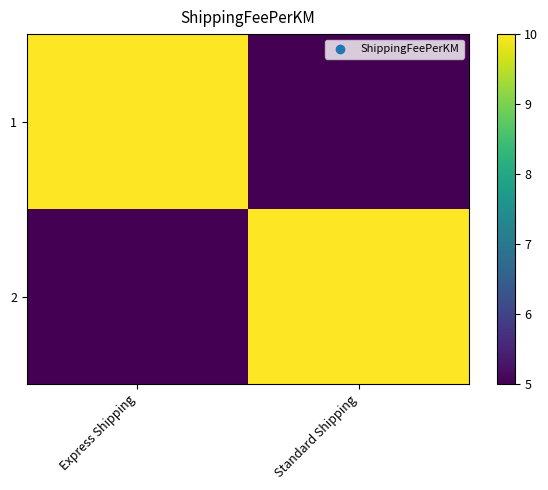

At how many categories does at least one series exceed 7?

2